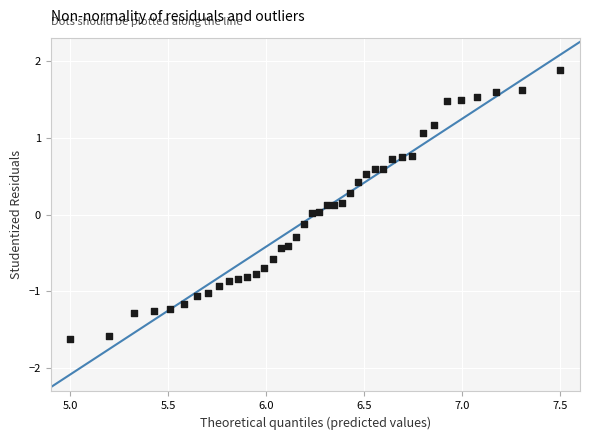

What is the range of X values (max minus min)?

2.5